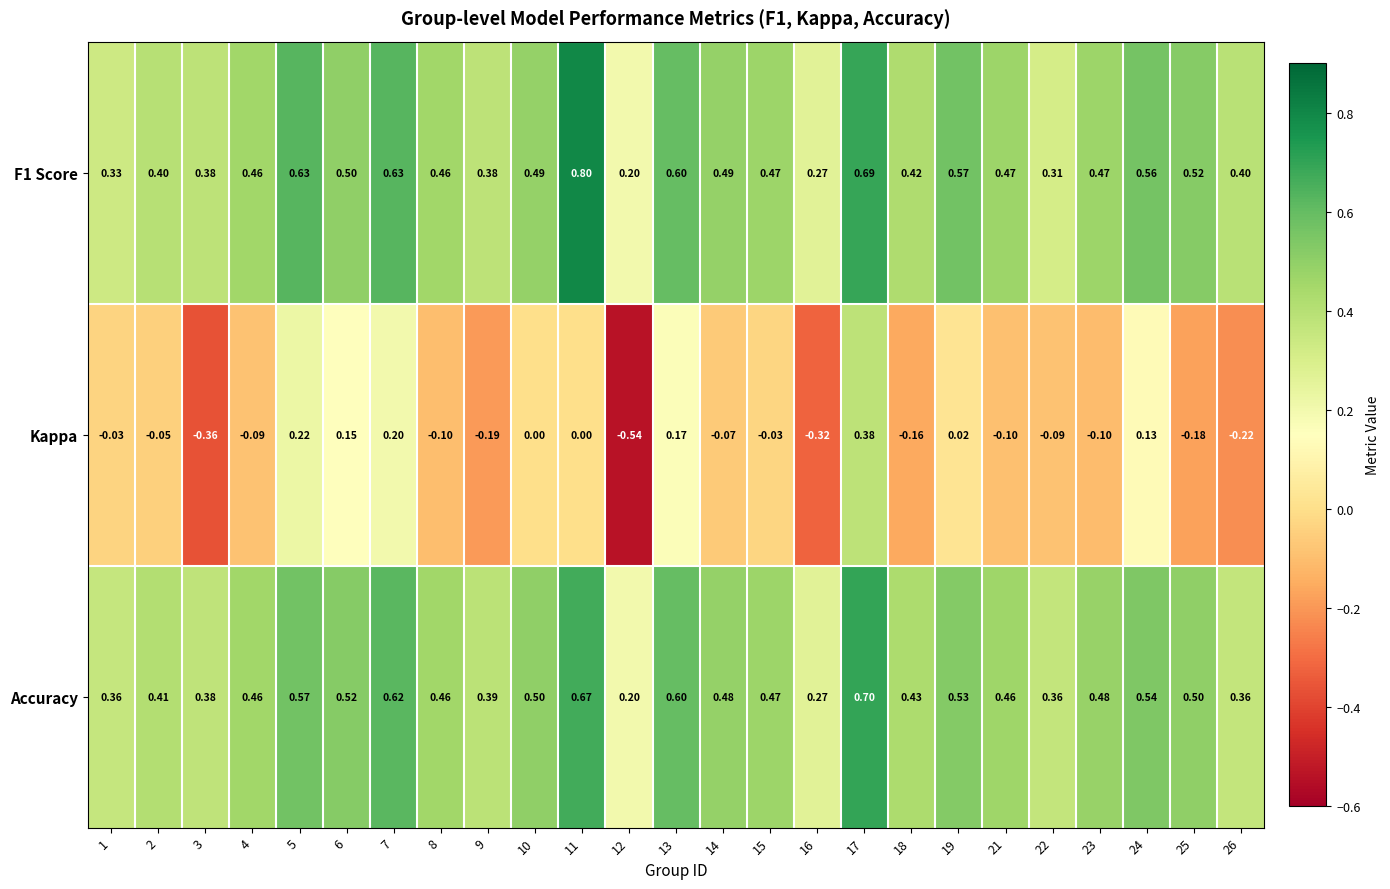

Is the value of Kappa at 7 greater than the value of Accuracy at 24?

No